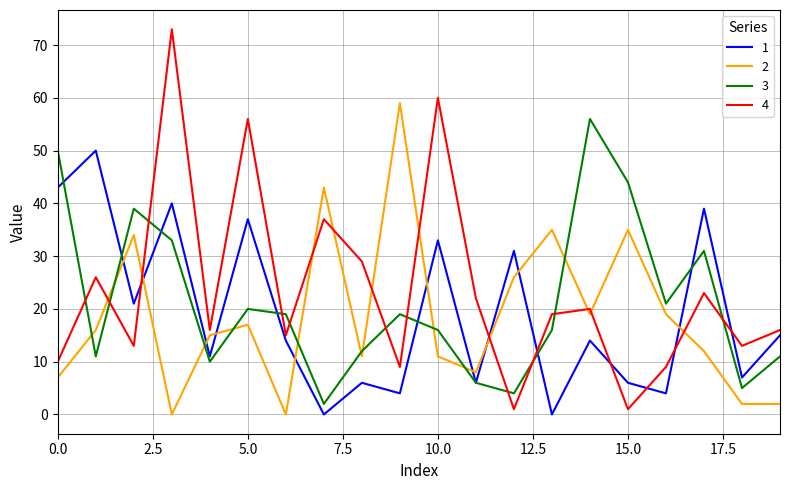

Which series has the largest range (max minus min)?

4